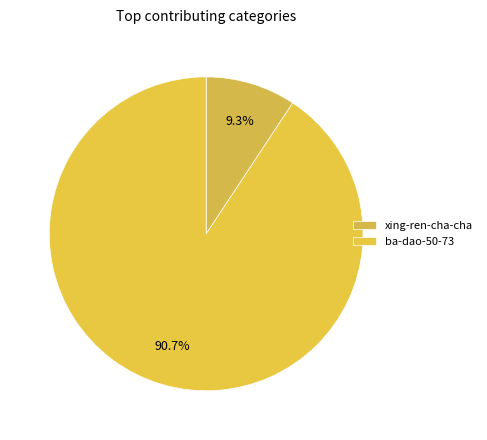

What is the largest slice in the pie chart?

ba-dao-50-73